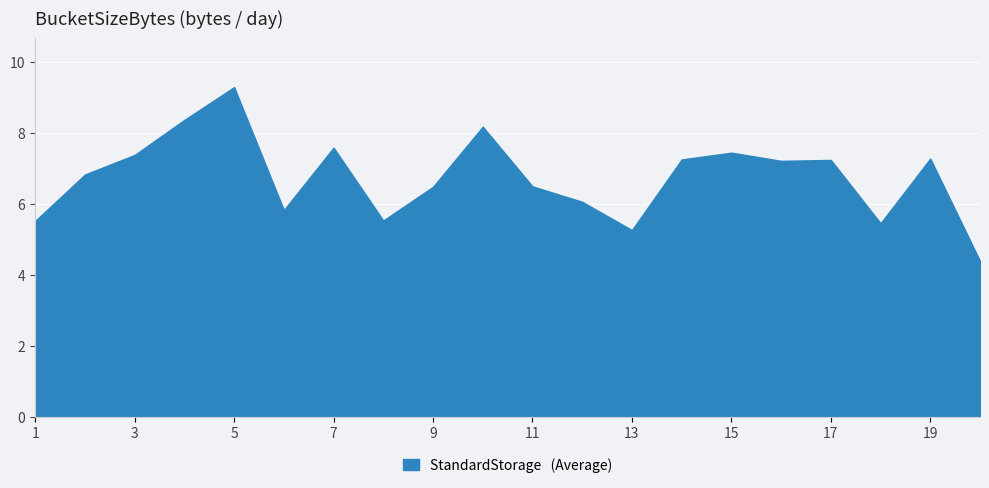

What is the maximum value shown in the chart?

9.3